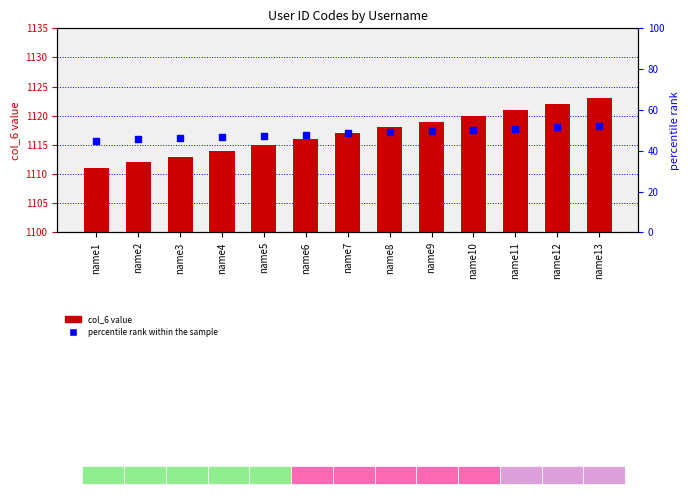

Is the value of col_6 at name4 greater than the value of percentile rank within the sample at name10?

Yes